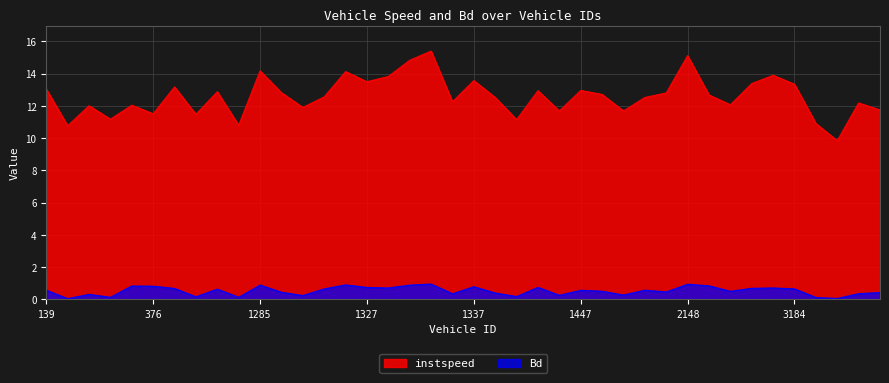

True or false: instspeed and Bd cross at least once.

False